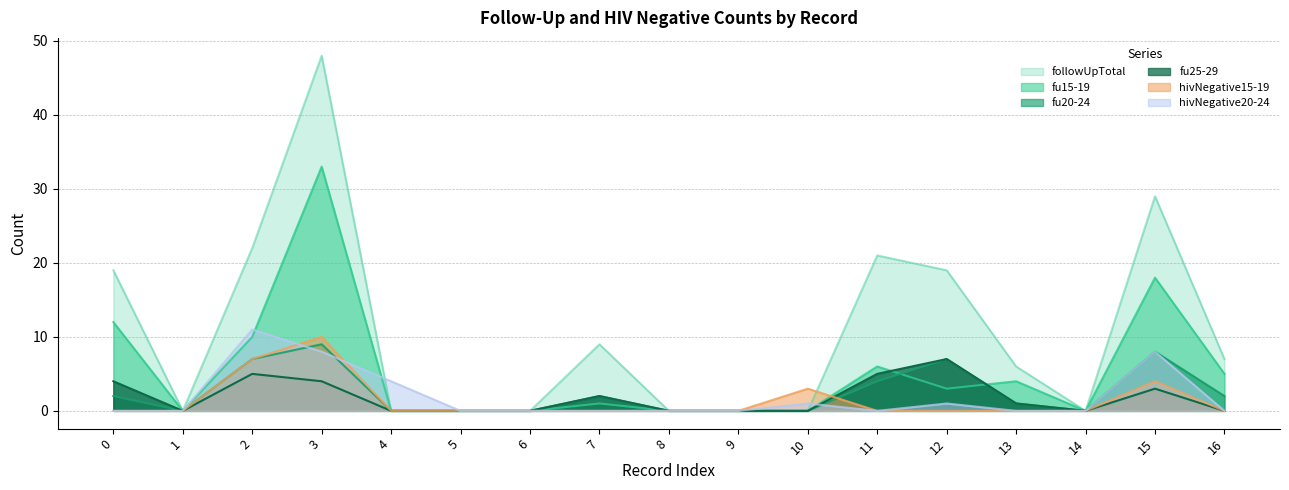

Which series has the widest spread of values?

followUpTotal